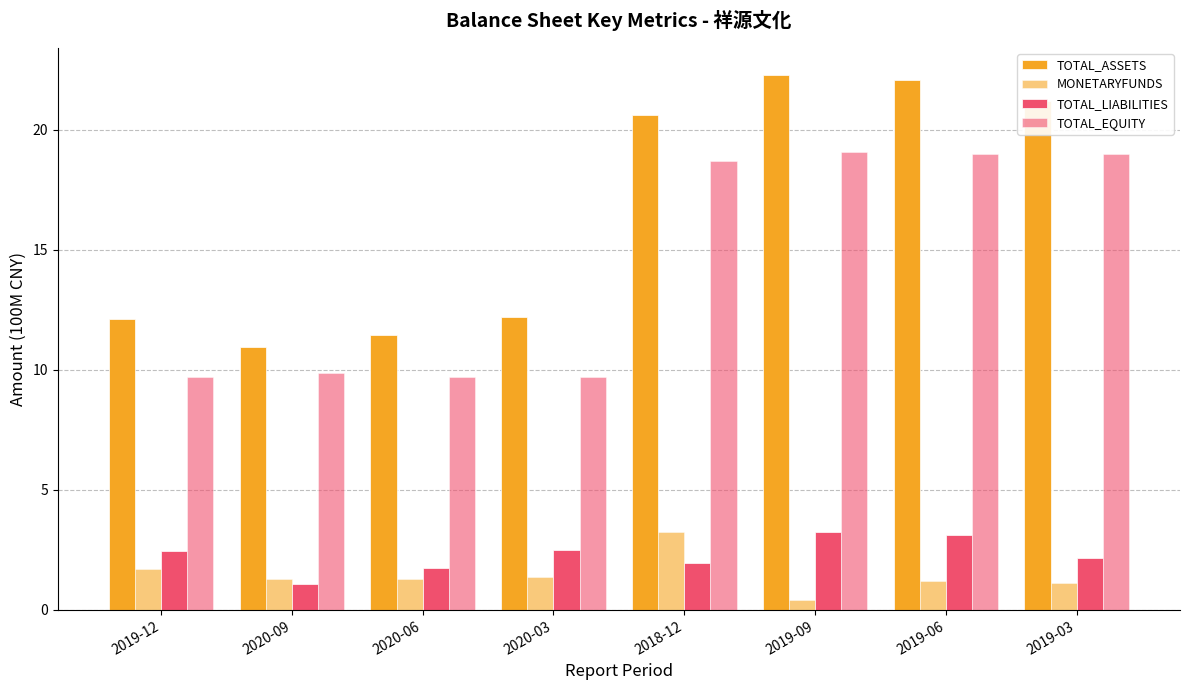

How many bars are there in total?

32